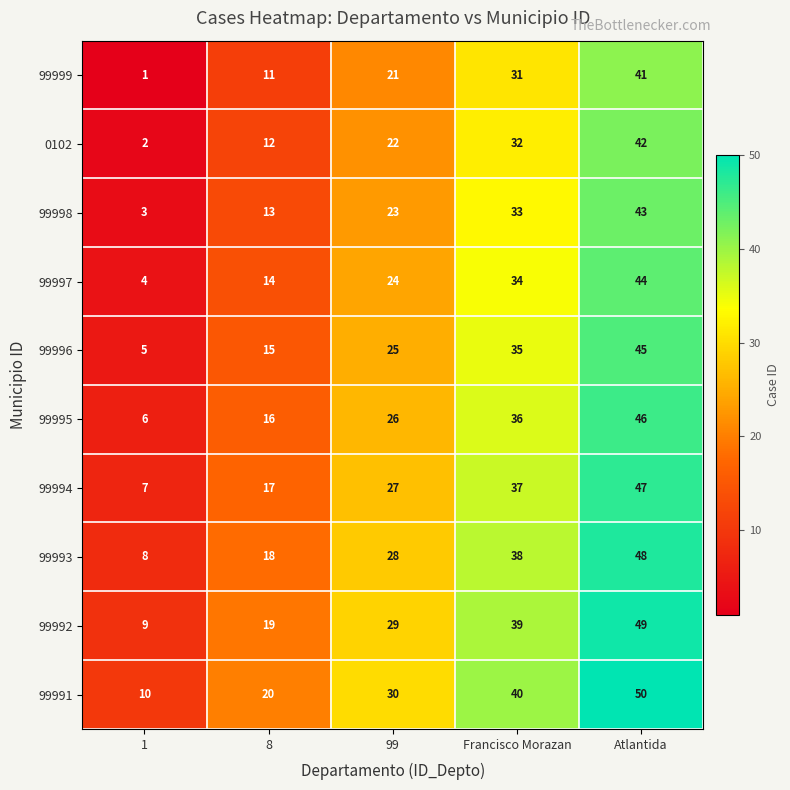

Is it true that 99992 equals 39 at Francisco Morazan?

True